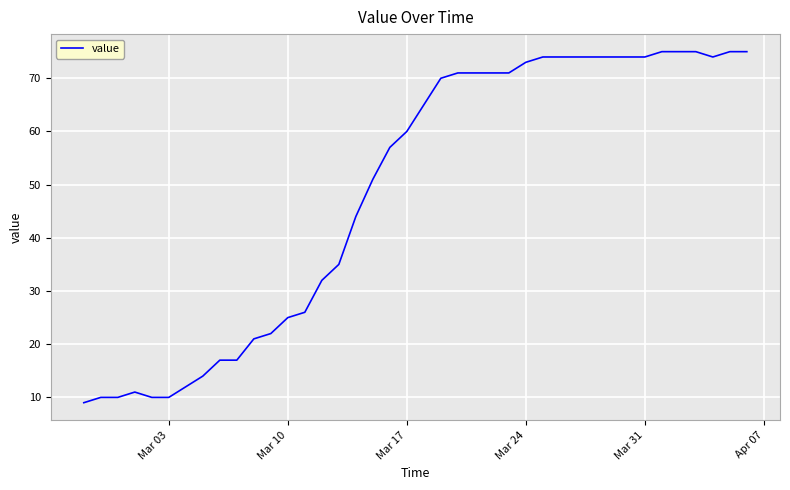

What is the greatest value displayed?

75